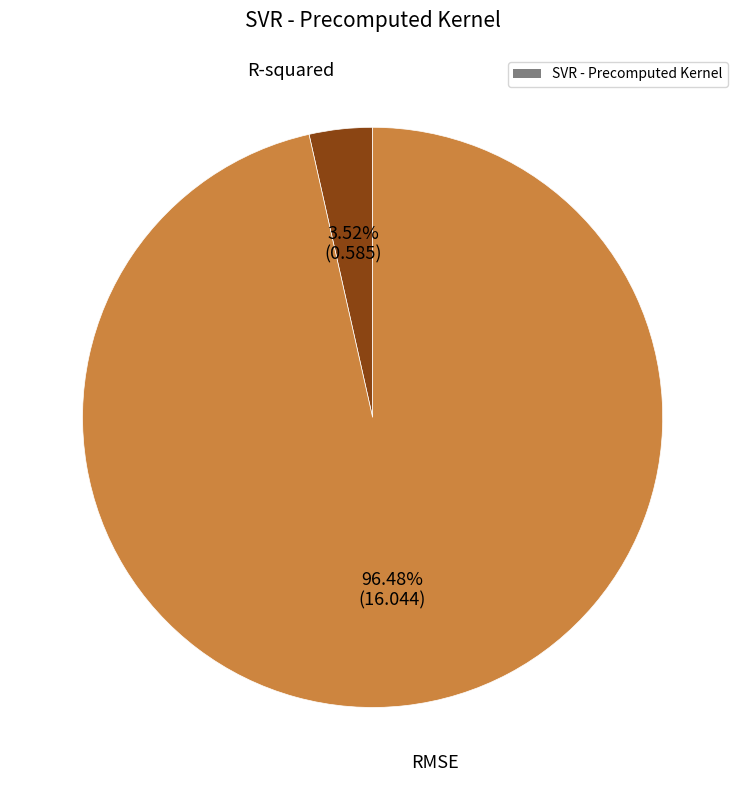

Is there a majority slice in this chart?

Yes